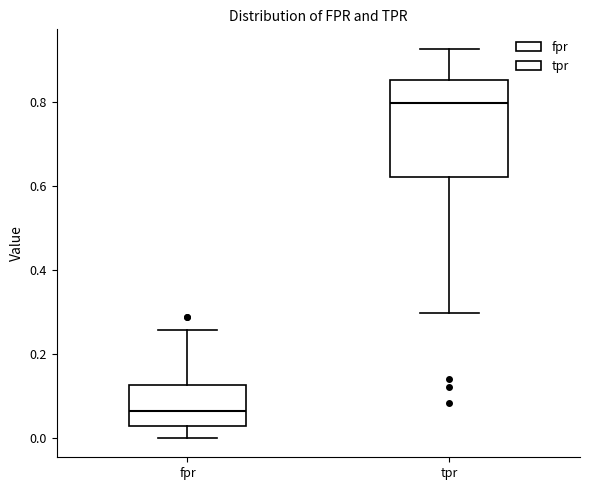

Where does the lower whisker of the box for tpr end on the y-axis? The values are not printed on the chart, so give them approximately, as read against the axis.

0.30